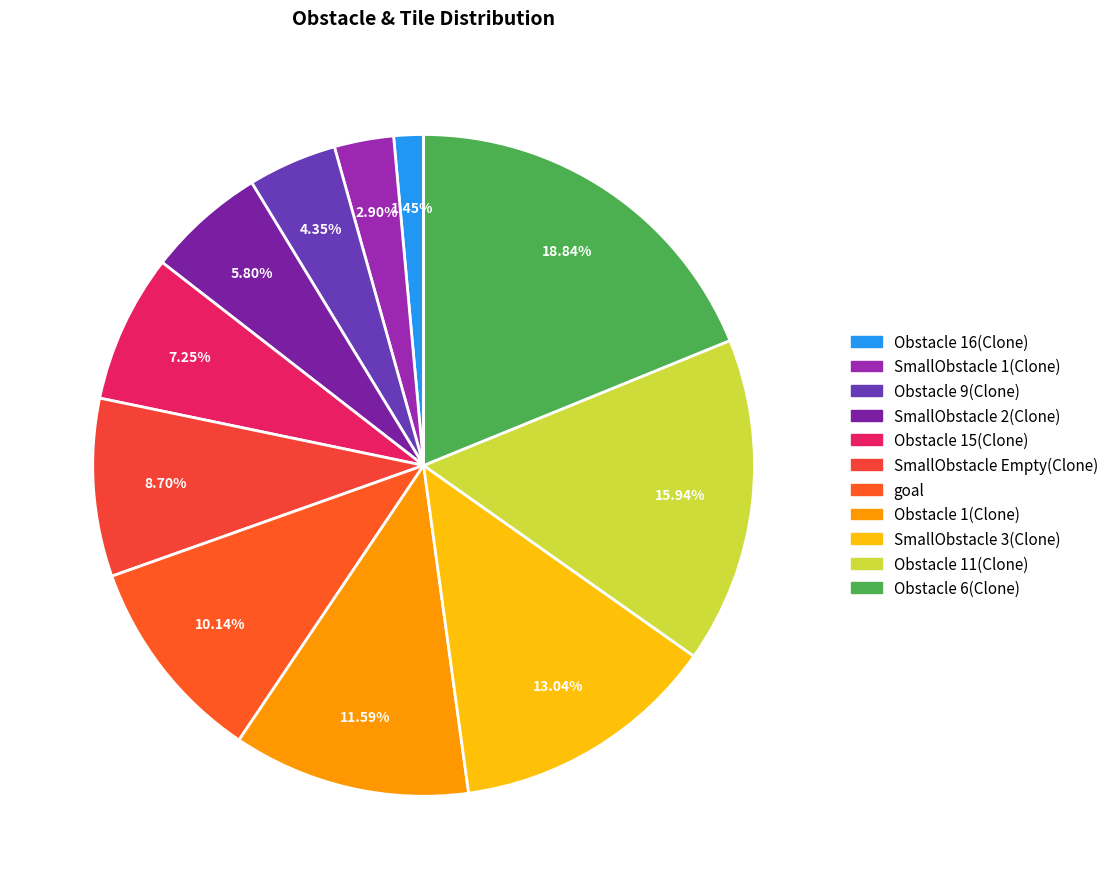

Count the number of slices in the pie.

11